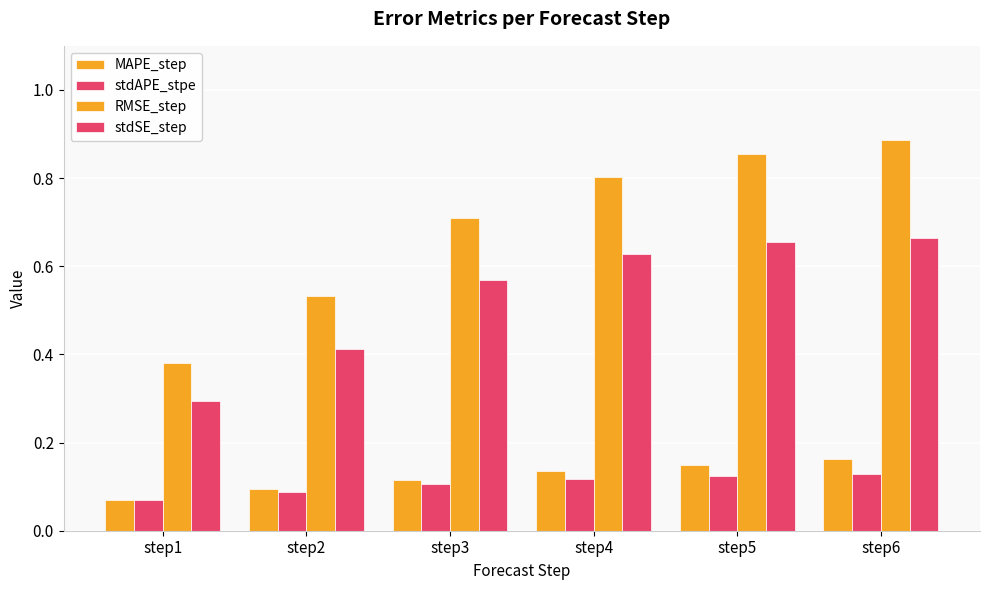

At which label does MAPE_step reach its minimum?

step1